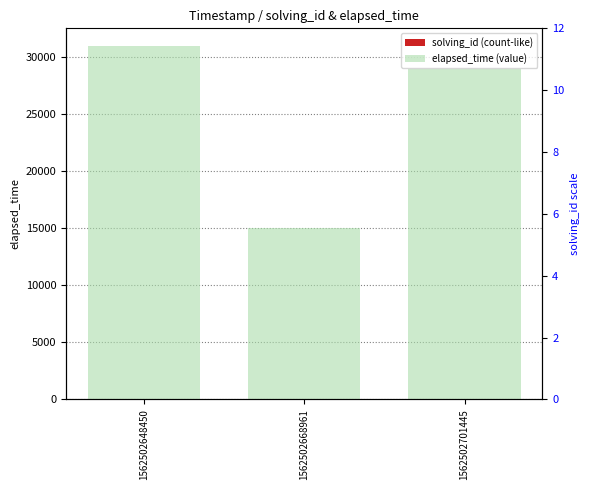

What is the difference between the solving_id values at 1562502668961 and 1562502701445?

1